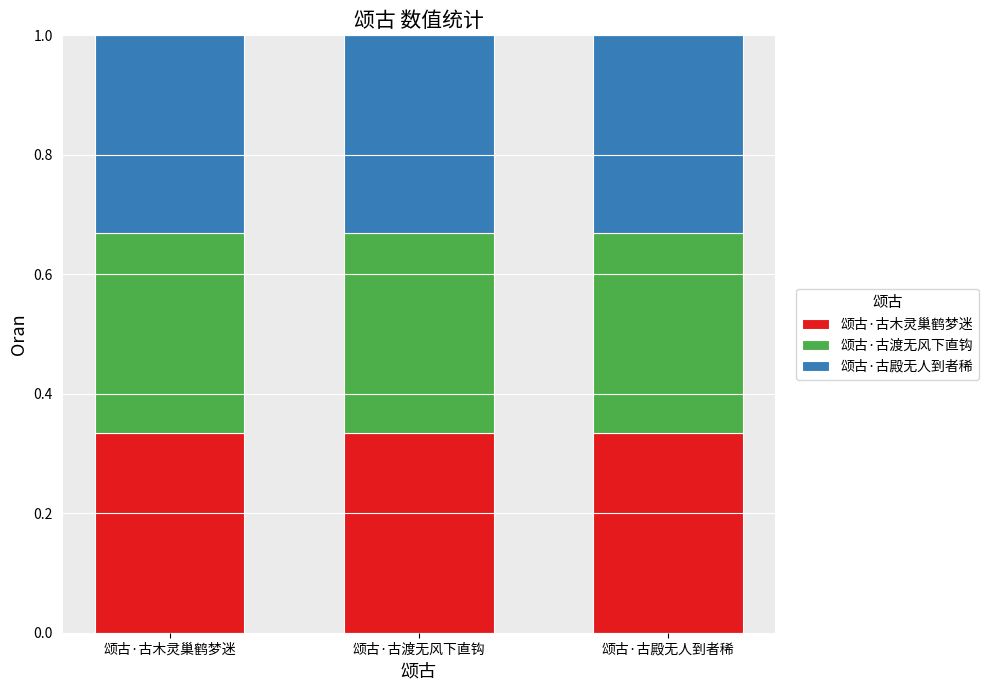

What is the total value across all series at 颂古·古木灵巢鹤梦迷?

1.0